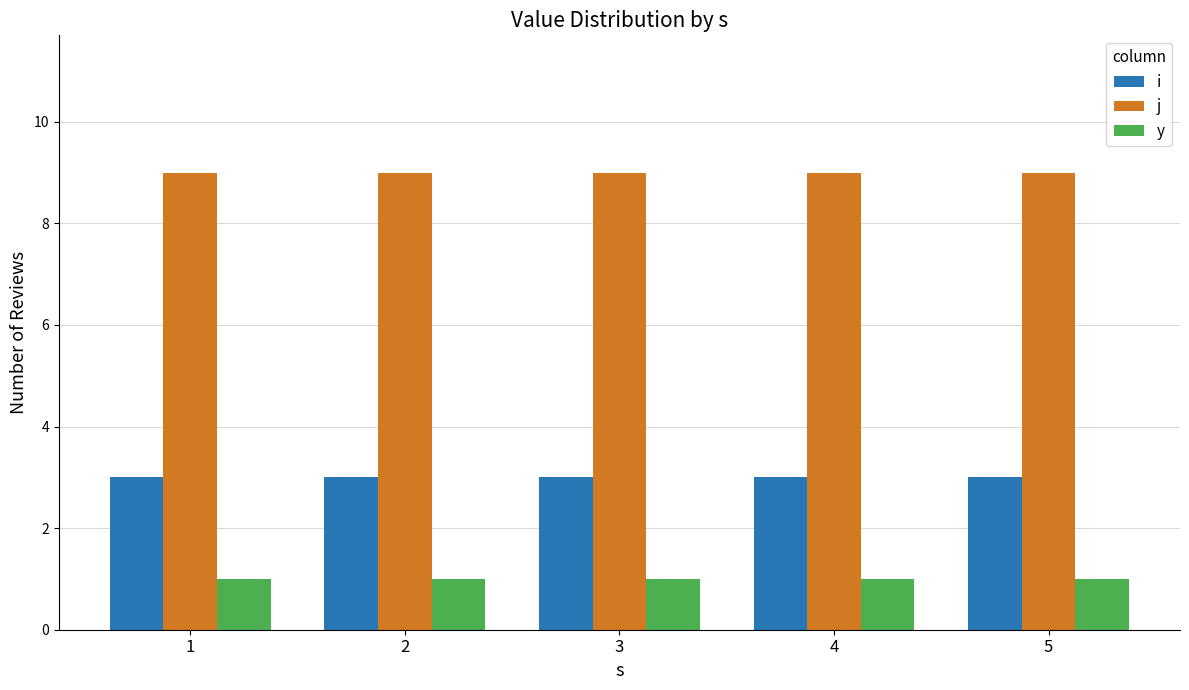

At how many categories does at least one series exceed 7?

5